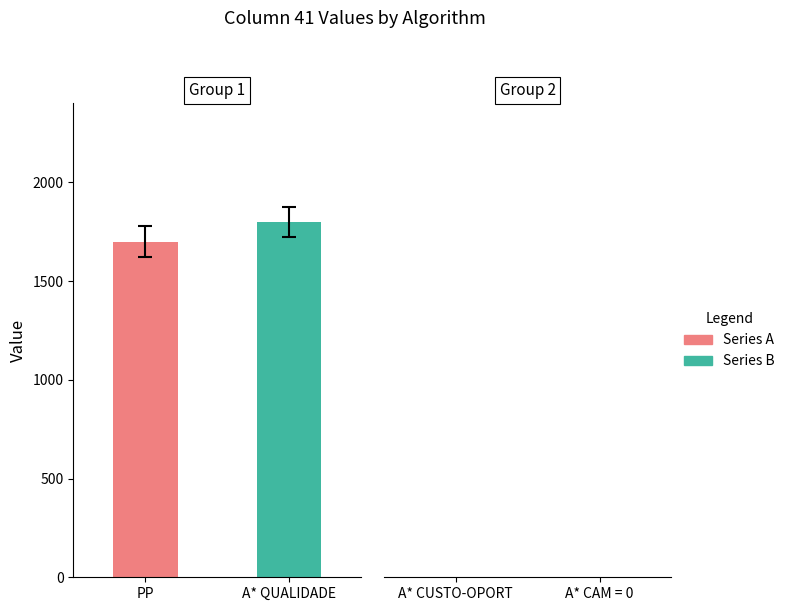

What is the minimum value shown in the chart?

1700